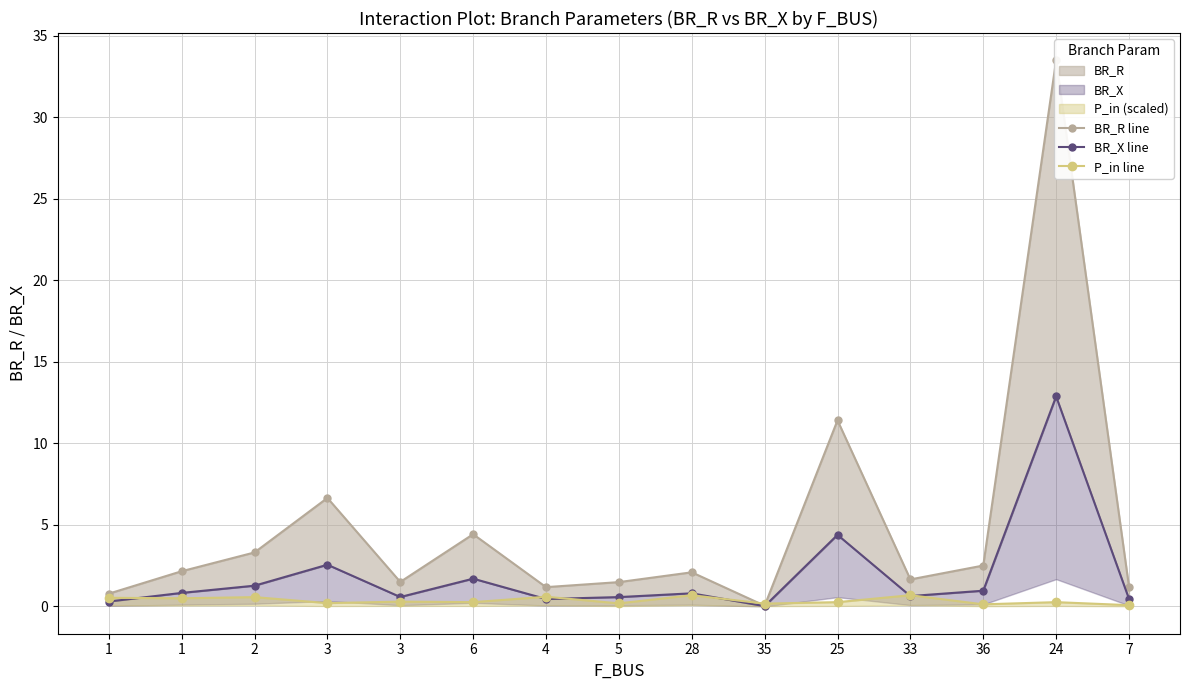

What is the label of the 10th point from the left?

35